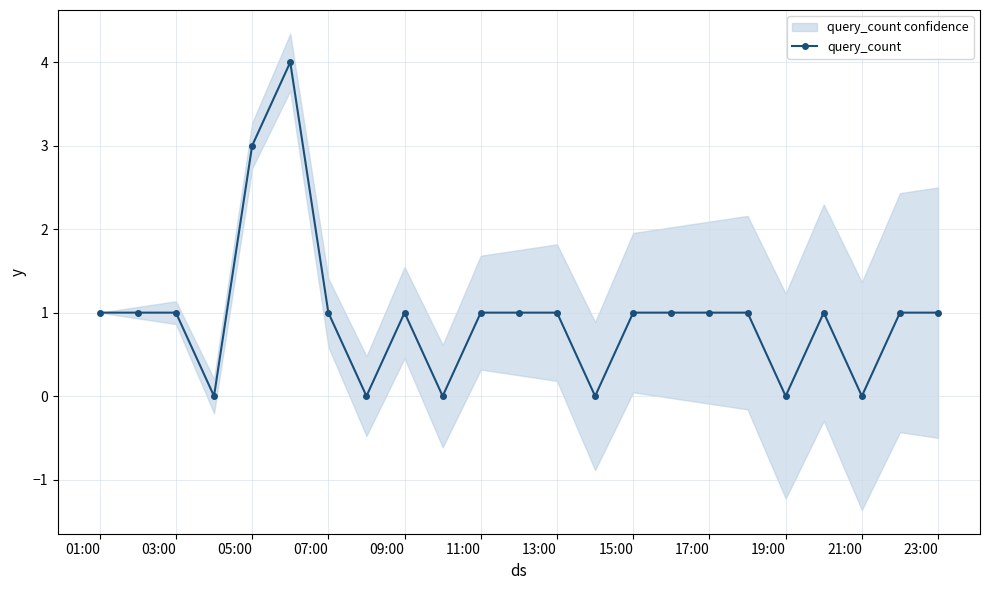

True or false: query_count has more than 2 interior local peaks.

True